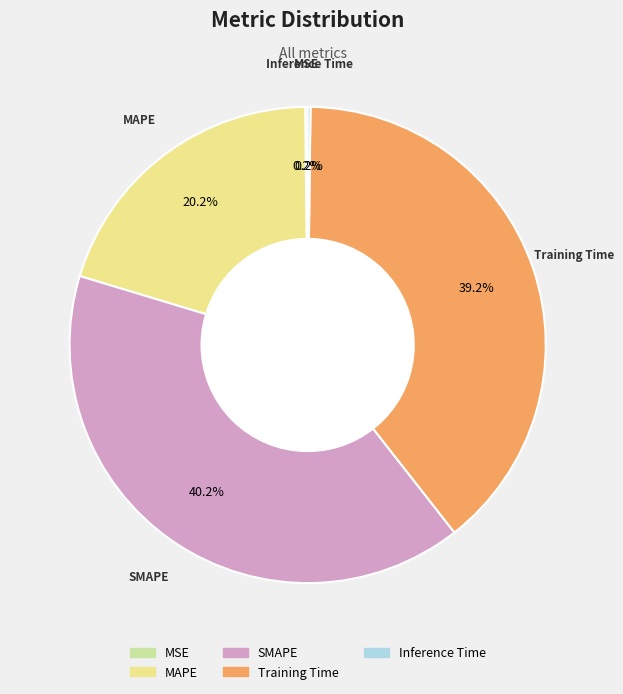

Is the sum of Training Time and MAPE greater than half?

Yes